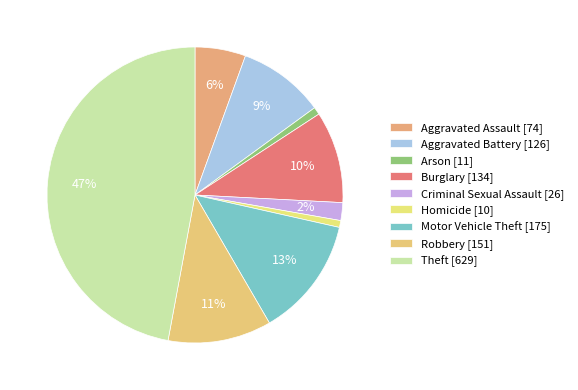

To the nearest percent, what is the combined percentage of Robbery and Aggravated Battery?

21%